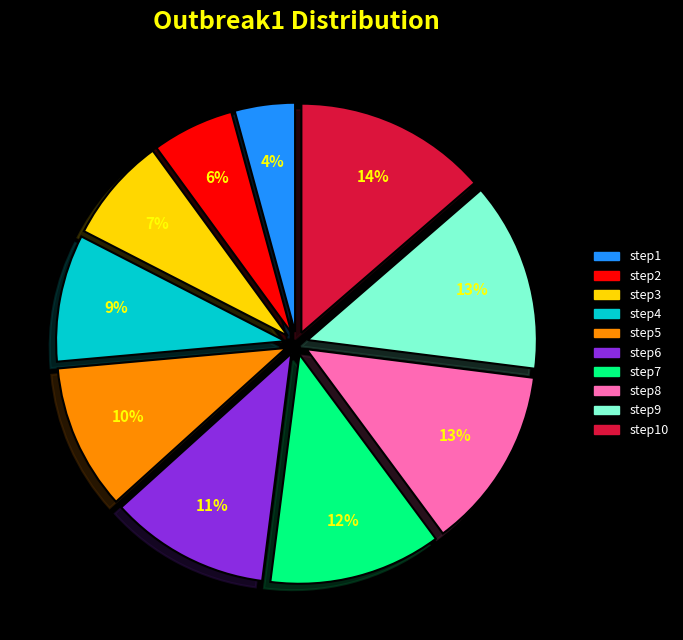

Is there a majority slice in this chart?

No